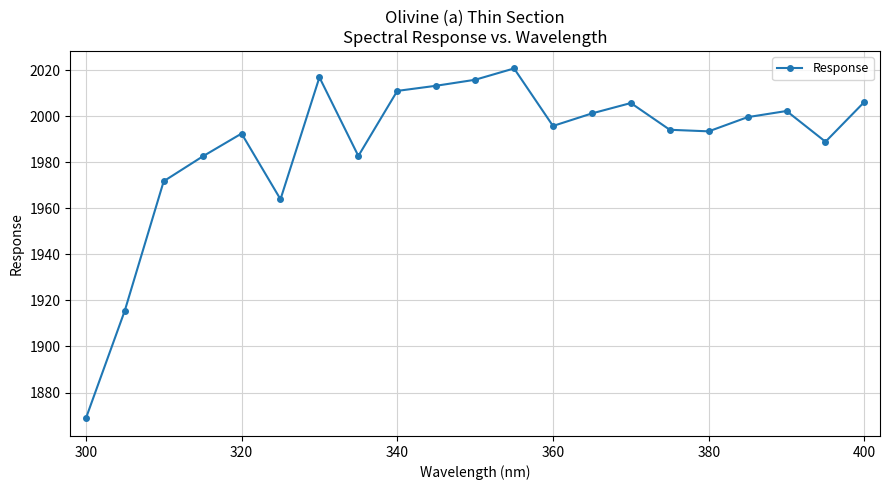

What is the minimum value shown in the chart?

1868.7